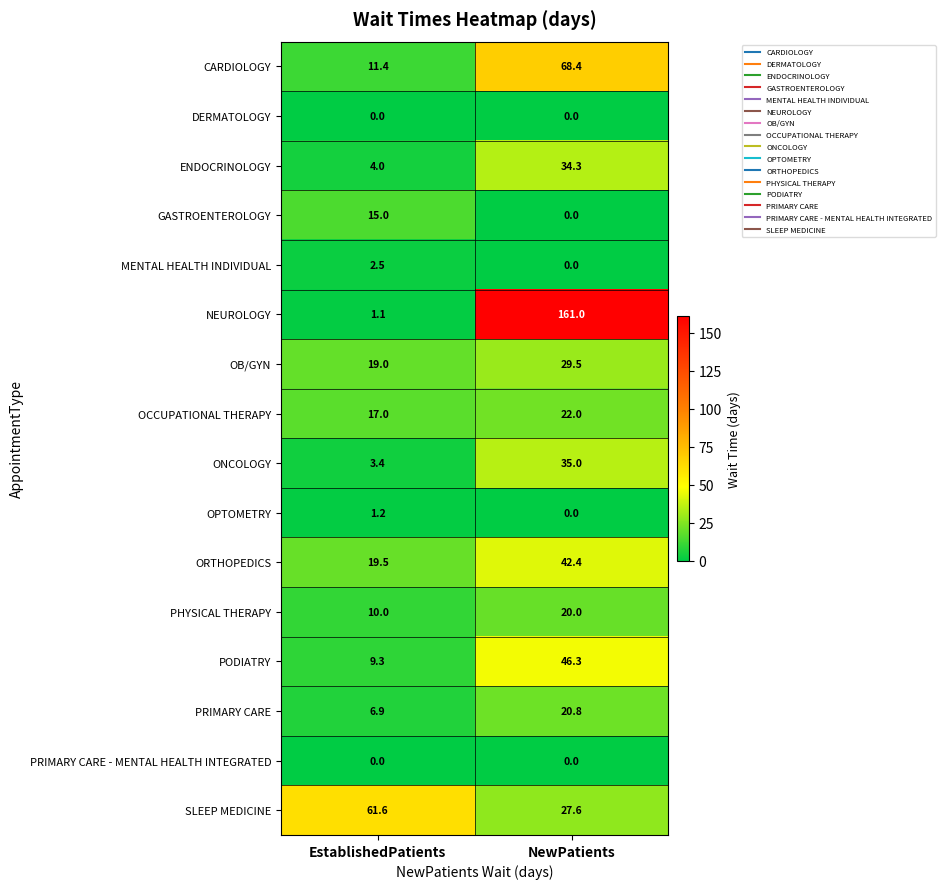

True or false: OPTOMETRY has a value of 1.2 at EstablishedPatients.

True